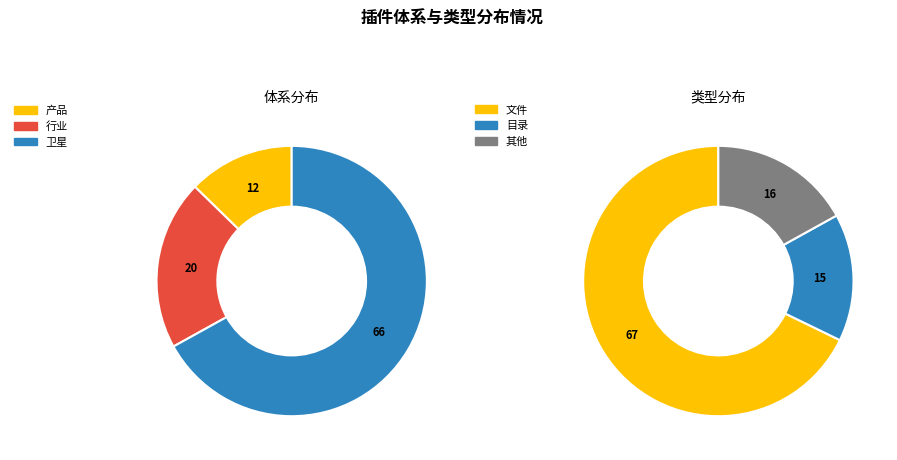

Which category has the smallest portion of the pie?

产品